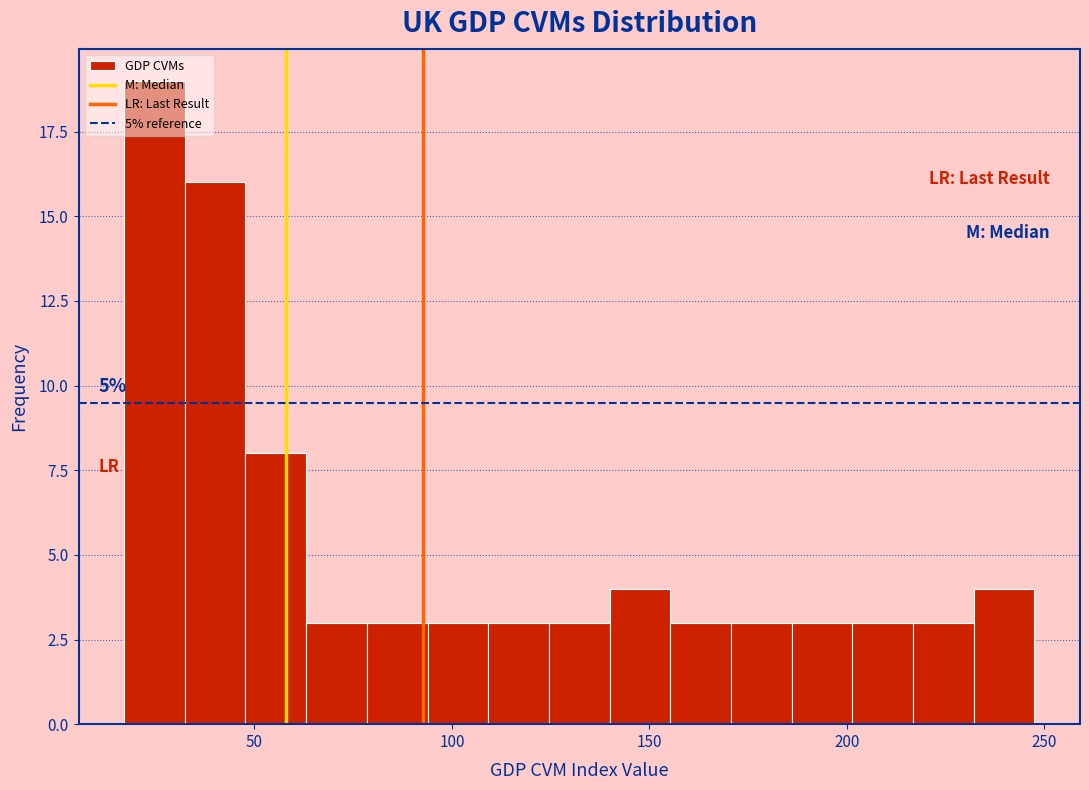

Around what value on the x-axis is the tallest bar? Give the approximate position of its centre, as read against the axis.

25